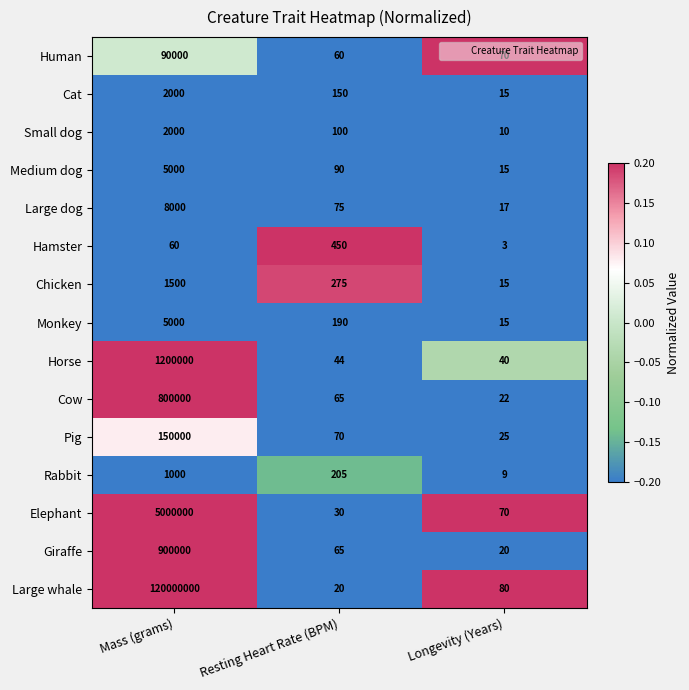

True or false: Large dog has a value of 5407 at Mass (grams).

False